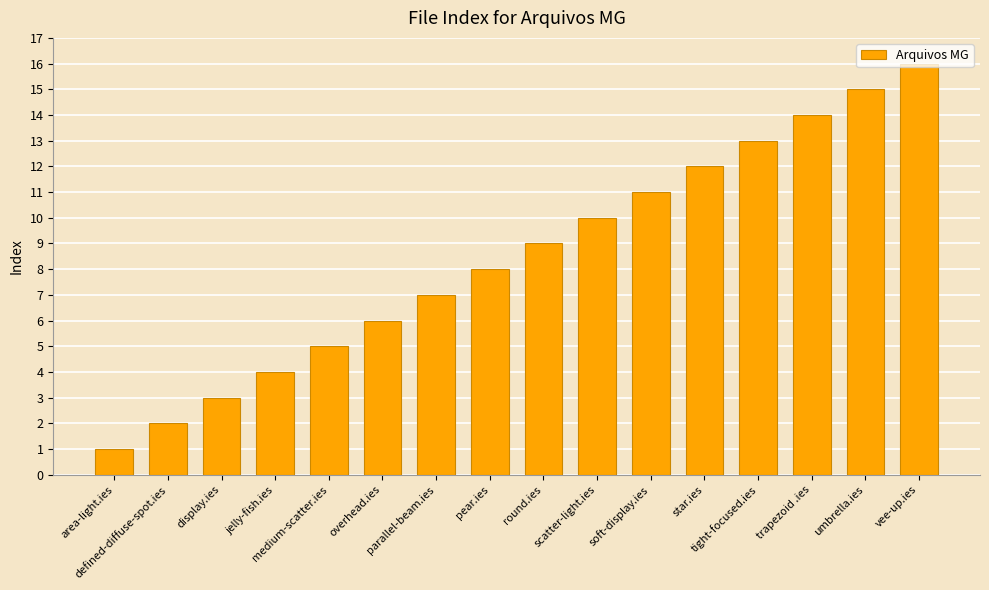

Rank the categories by value from highest to lowest.

vee-up.ies, umbrella.ies, trapezoid .ies, tight-focused.ies, star.ies, soft-display.ies, scatter-light.ies, round.ies, pear.ies, parallel-beam.ies, overhead.ies, medium-scatter.ies, jelly-fish.ies, display.ies, defined-diffuse-spot.ies, area-light.ies